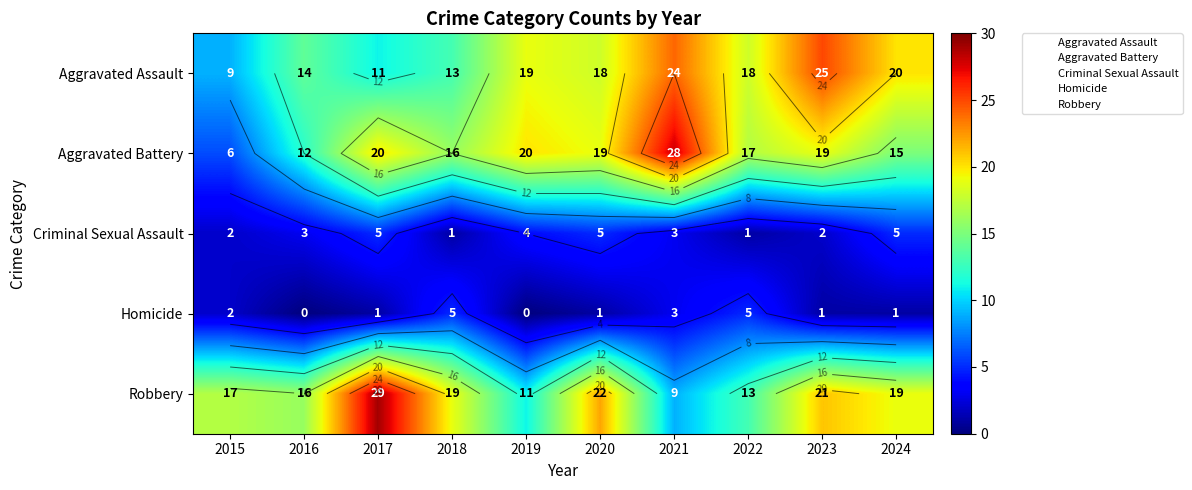

What value does the Criminal Sexual Assault series have at 2016?

3